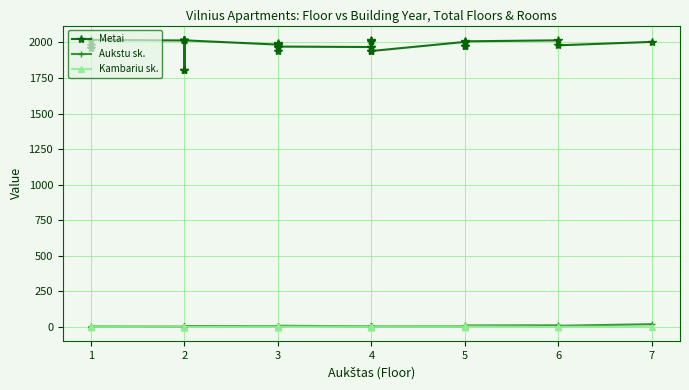

What is the difference between the Aukstu sk. values at 2 and 1?

2